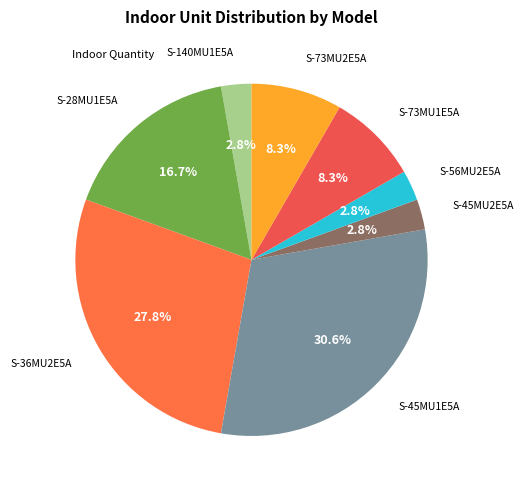

Rank the categories by value from lowest to highest.

S-140MU1E5A, S-45MU2E5A, S-56MU2E5A, S-73MU1E5A, S-73MU2E5A, S-28MU1E5A, S-36MU2E5A, S-45MU1E5A